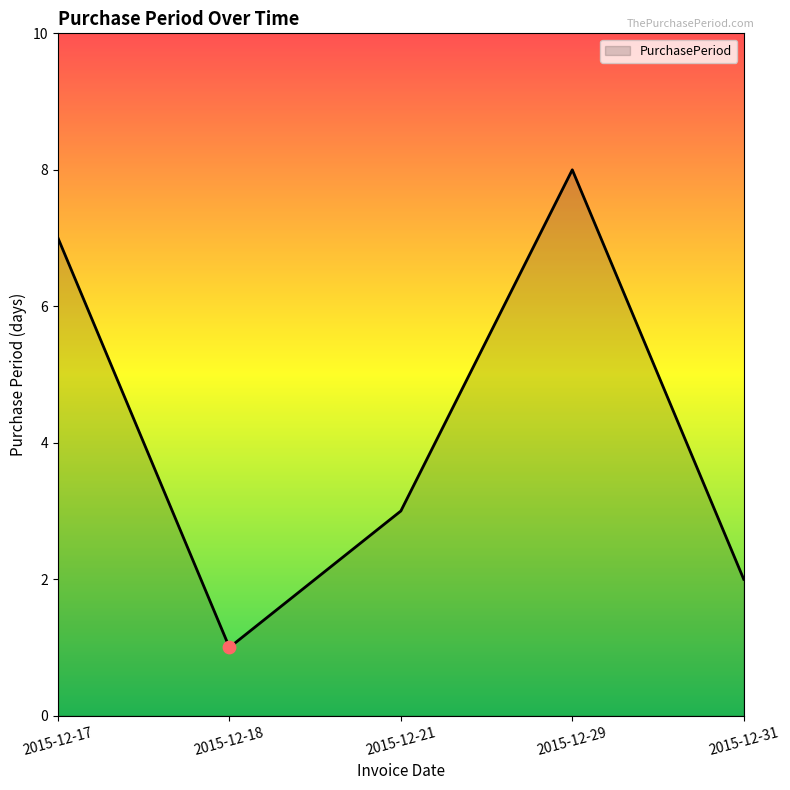

Approximately how many times larger is the value at 2015-12-29 compared to 2015-12-17?

1.1